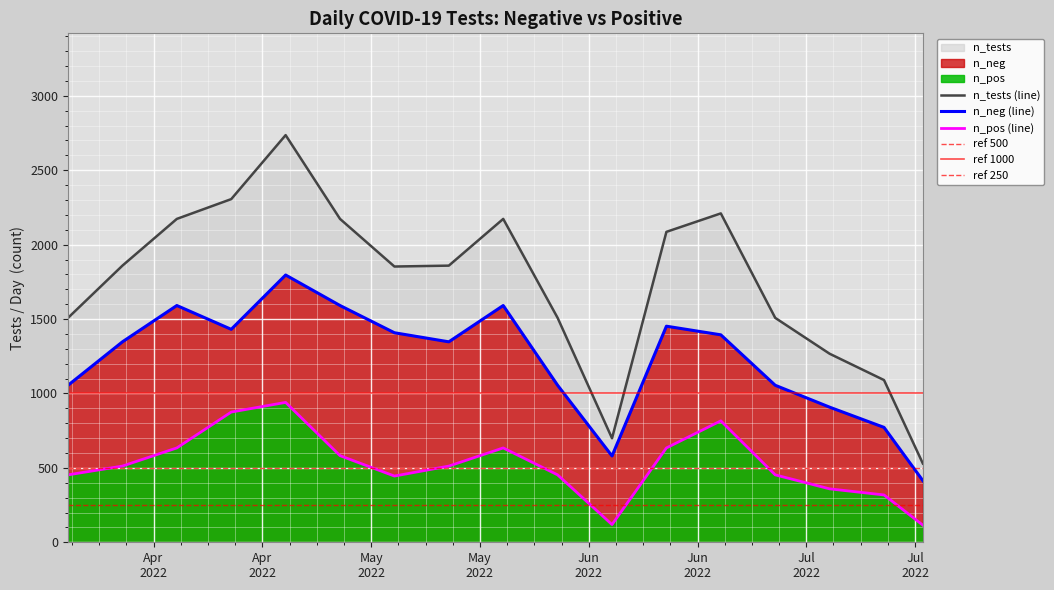

Which series changed the most between 2022-06-24 and 2022-07-15?

n_tests